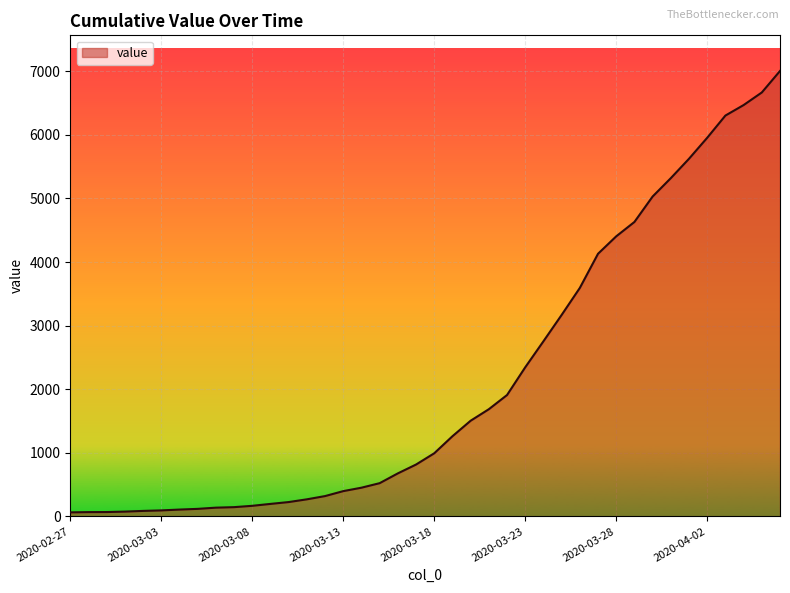

What is the difference between the maximum and minimum values?

6940